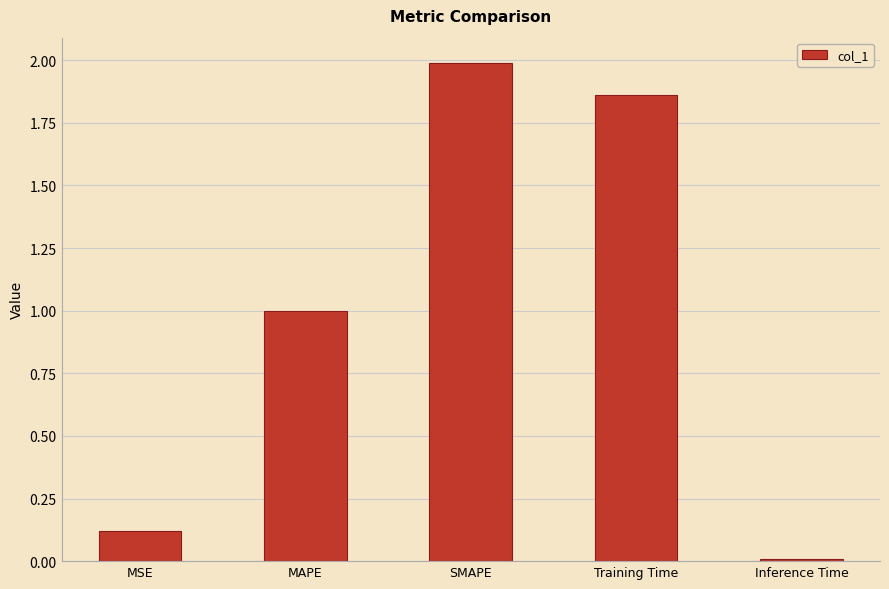

How many distinct data groups are displayed?

1